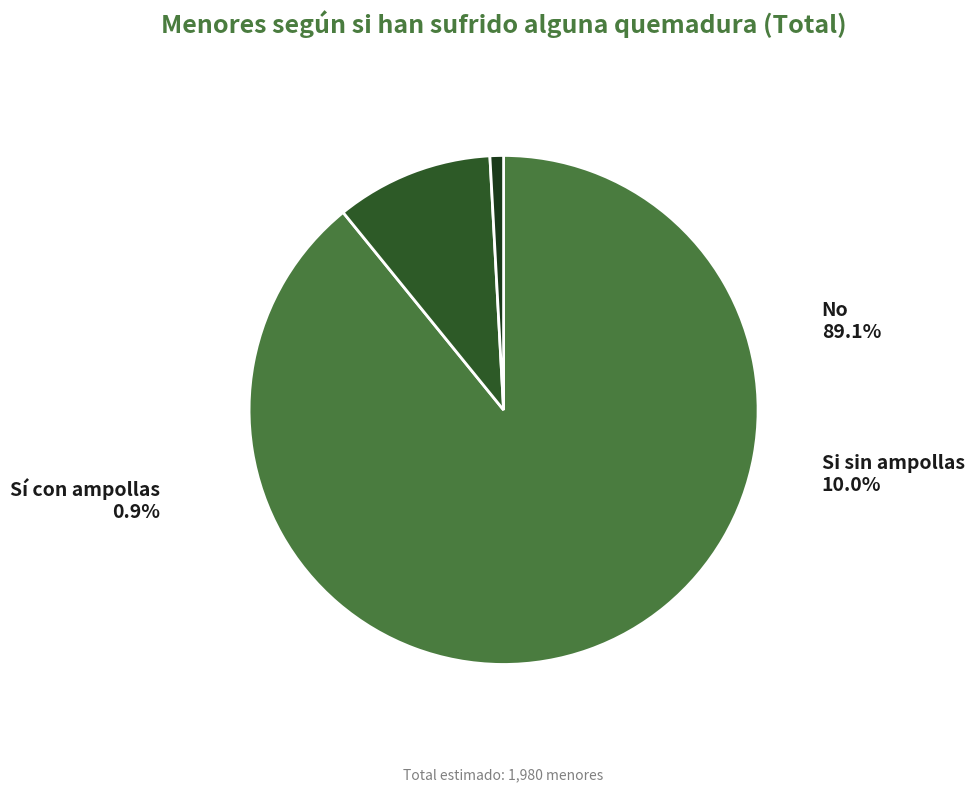

To the nearest percent, what percentage of the pie is Si sin ampollas?

10%